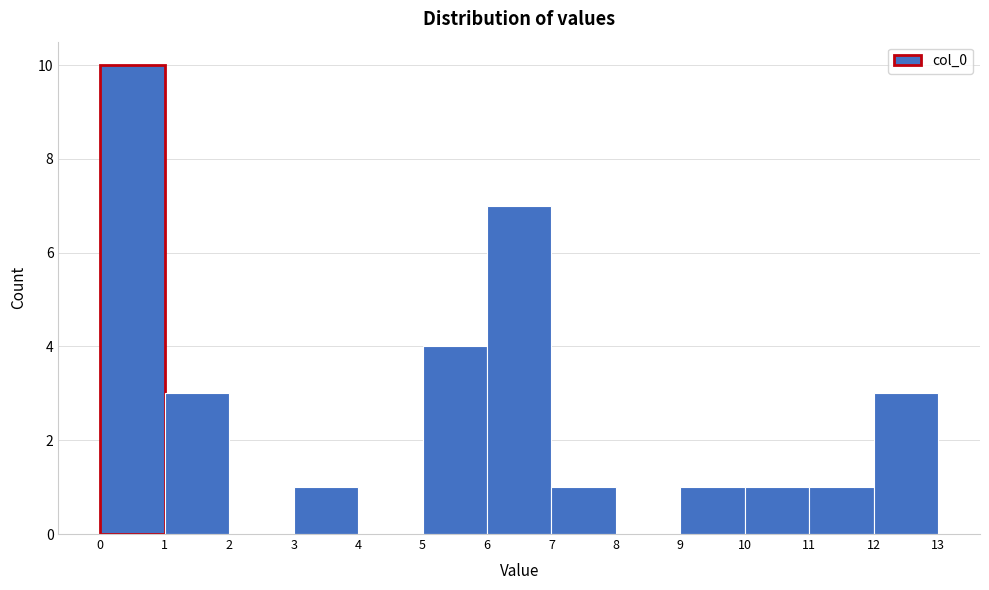

Reading left to right, transcribe this chart: for each bar, give the range it covers on the x-axis and its height. The values are not printed on the chart, so give them approximately, as read against the axis.

0 to 1: 10
1 to 2: 3
2 to 3: 0
3 to 4: 1
4 to 5: 0
5 to 6: 4
6 to 7: 7
7 to 8: 1
8 to 9: 0
9 to 10: 1
10 to 11: 1
11 to 12: 1
12 to 13: 3